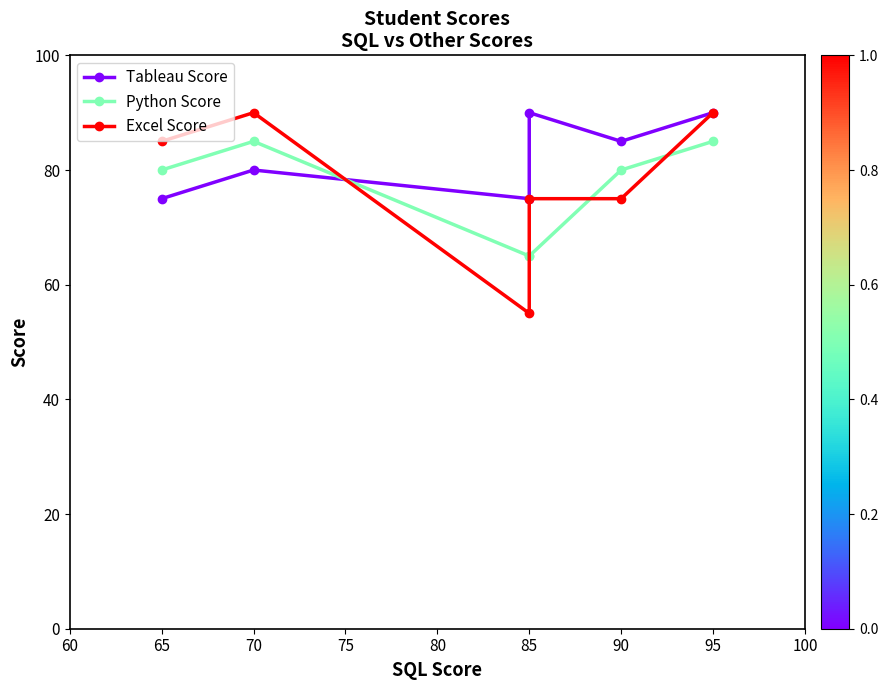

At which category is the sum across all series the highest?

95